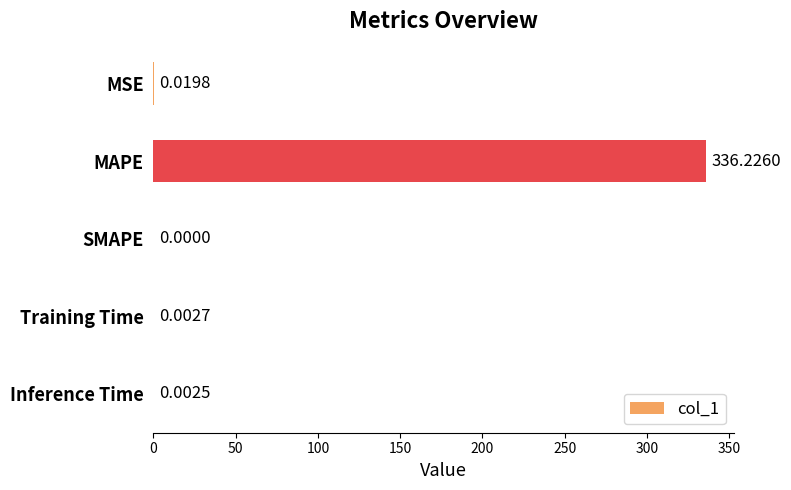

What is the sum of the values at MAPE and Inference Time?

336.2